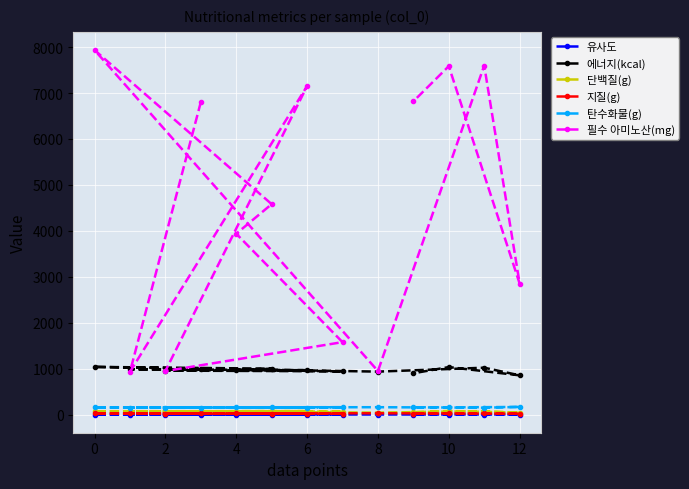

The 탄수화물(g) series shows 154.5 at 0. True or false?

True